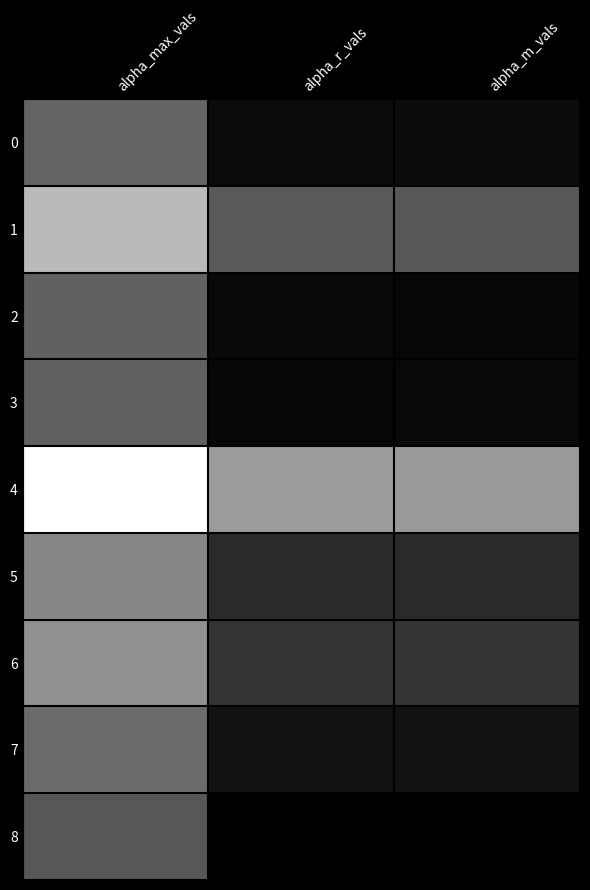

Reading left to right, extract all data points from this chart.

0: alpha_max_vals=1.5	alpha_r_vals=1.0	alpha_m_vals=1.1
1: alpha_max_vals=1.9	alpha_r_vals=1.4	alpha_m_vals=1.4
2: alpha_max_vals=1.5	alpha_r_vals=1.0	alpha_m_vals=1.0
3: alpha_max_vals=1.5	alpha_r_vals=1.0	alpha_m_vals=1.0
4: alpha_max_vals=2.2	alpha_r_vals=1.7	alpha_m_vals=1.7
5: alpha_max_vals=1.6	alpha_r_vals=1.2	alpha_m_vals=1.2
6: alpha_max_vals=1.7	alpha_r_vals=1.2	alpha_m_vals=1.2
7: alpha_max_vals=1.5	alpha_r_vals=1.1	alpha_m_vals=1.1
8: alpha_max_vals=1.4	alpha_r_vals=1.0	alpha_m_vals=1.0